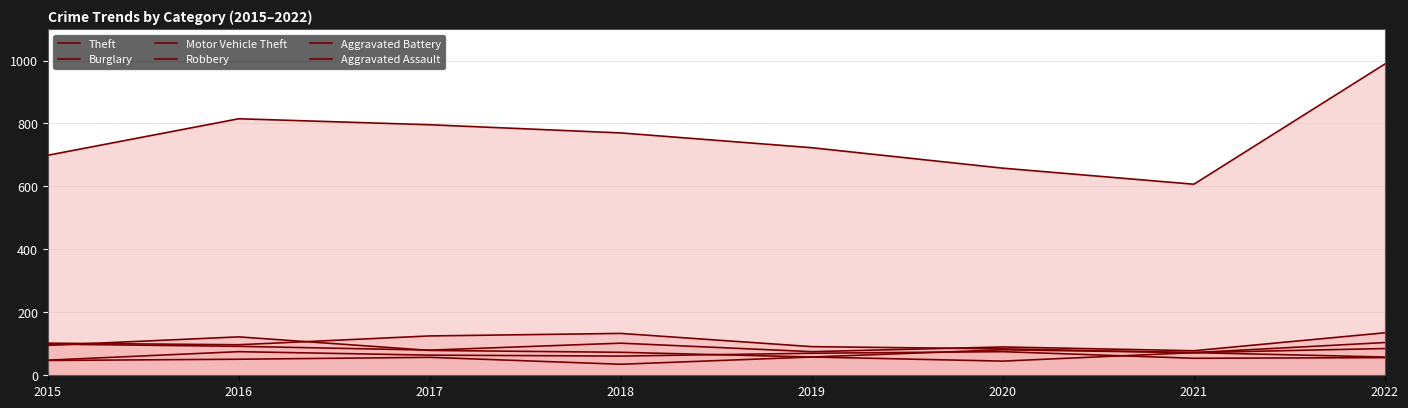

What is the value of the Aggravated Assault point at the 1st from the left?

47